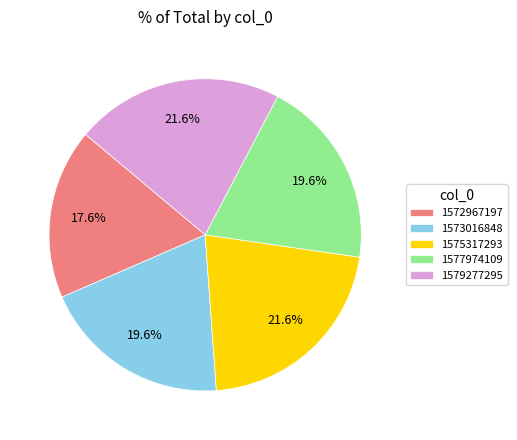

Is there a majority slice in this chart?

No